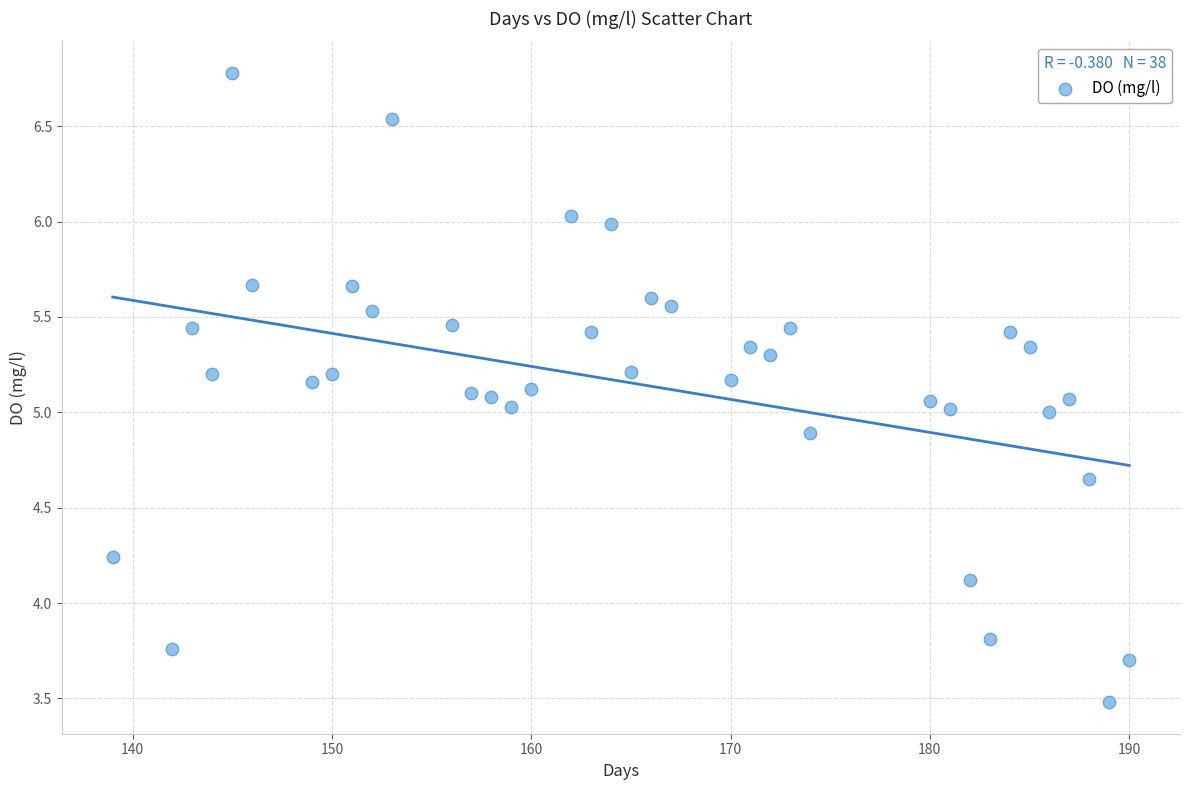

What is the range of X values (max minus min)?

51.0